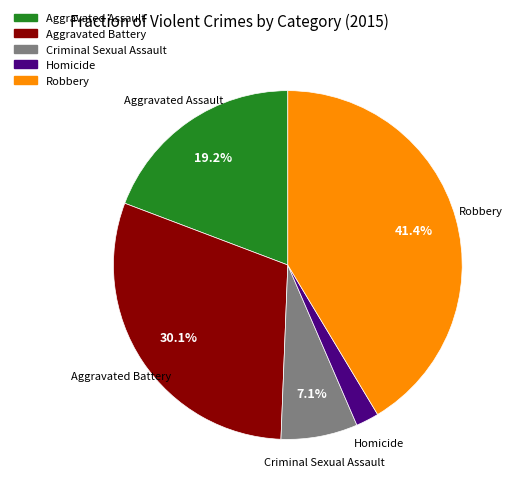

What percentage is the Aggravated Assault slice, to the nearest percent?

19%